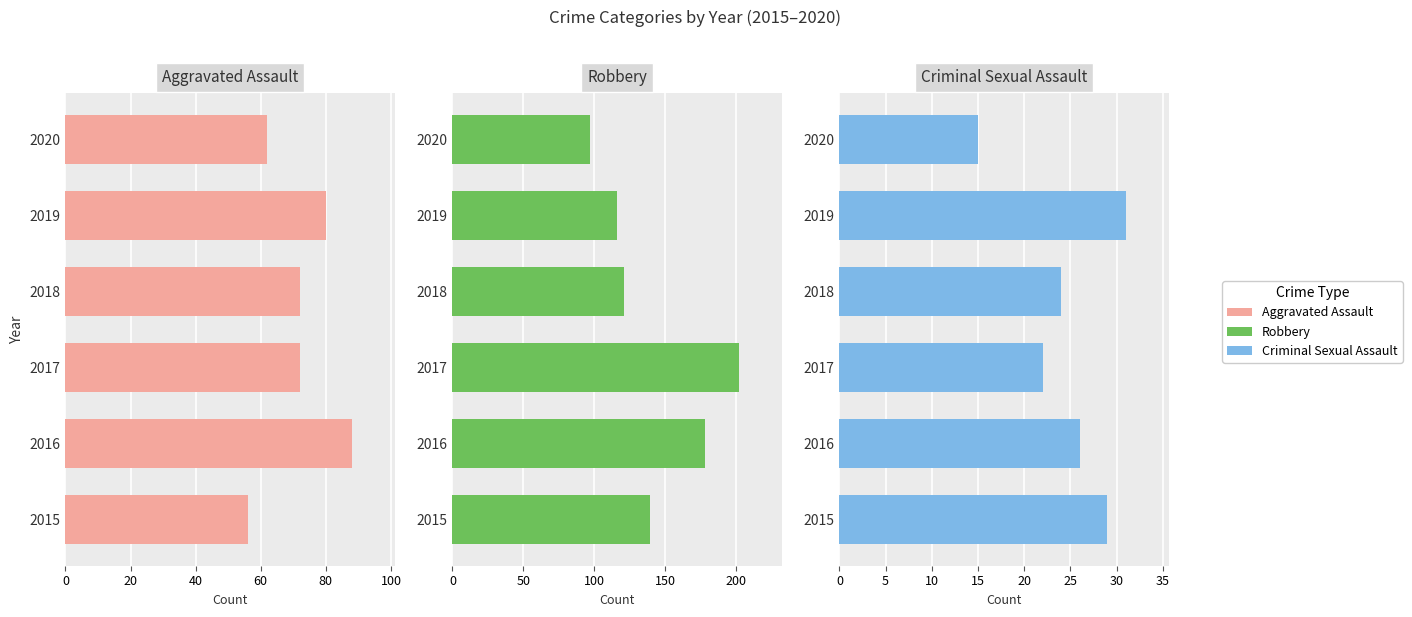

Between 2015 and 2016, which series saw the biggest shift?

Robbery